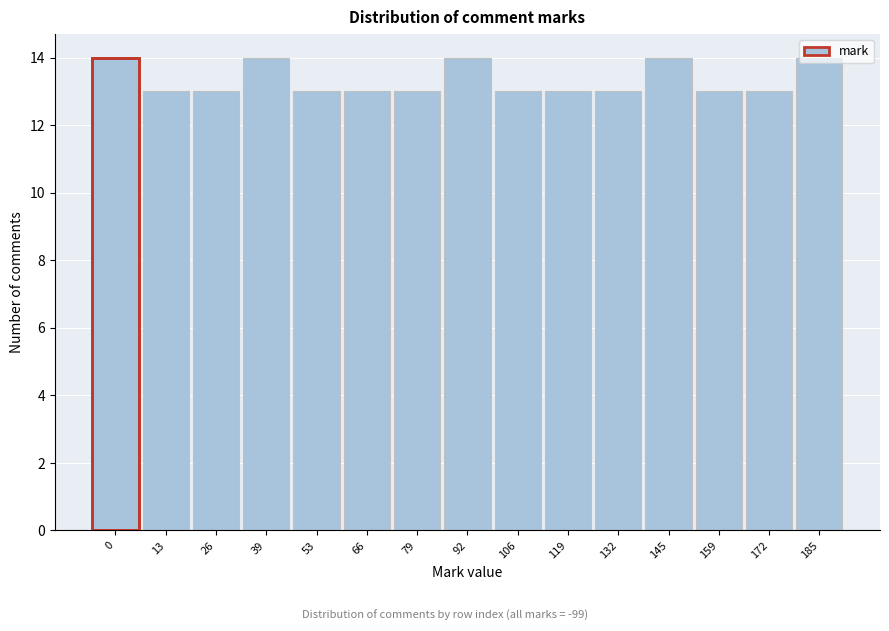

What is the change in value from 79 to 185?

+1